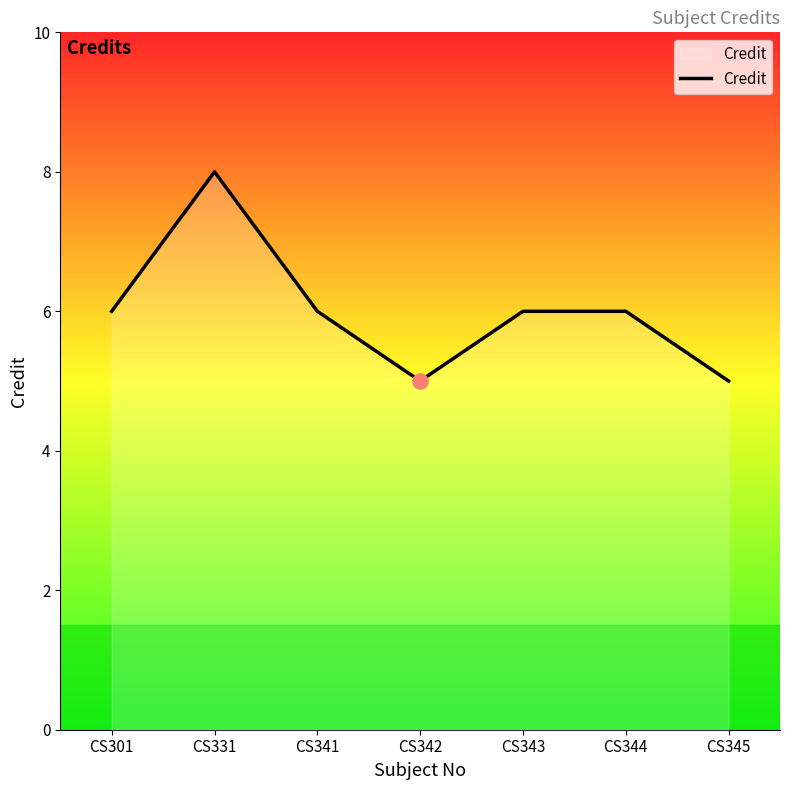

What is the ratio of the value at CS343 to the value at CS341?

1.0